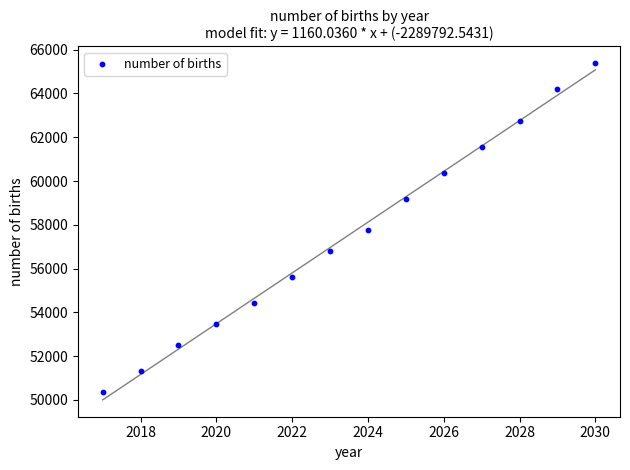

What is the range of X values (max minus min)?

13.0